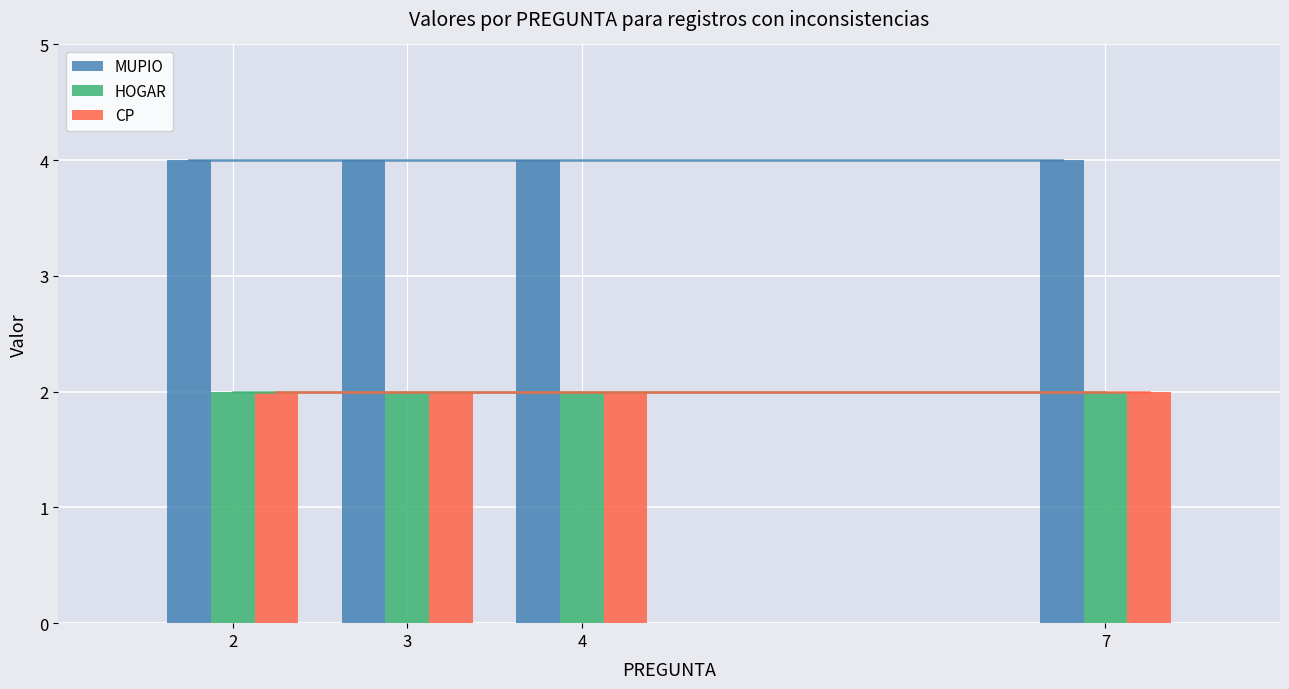

What is the greatest value displayed?

4